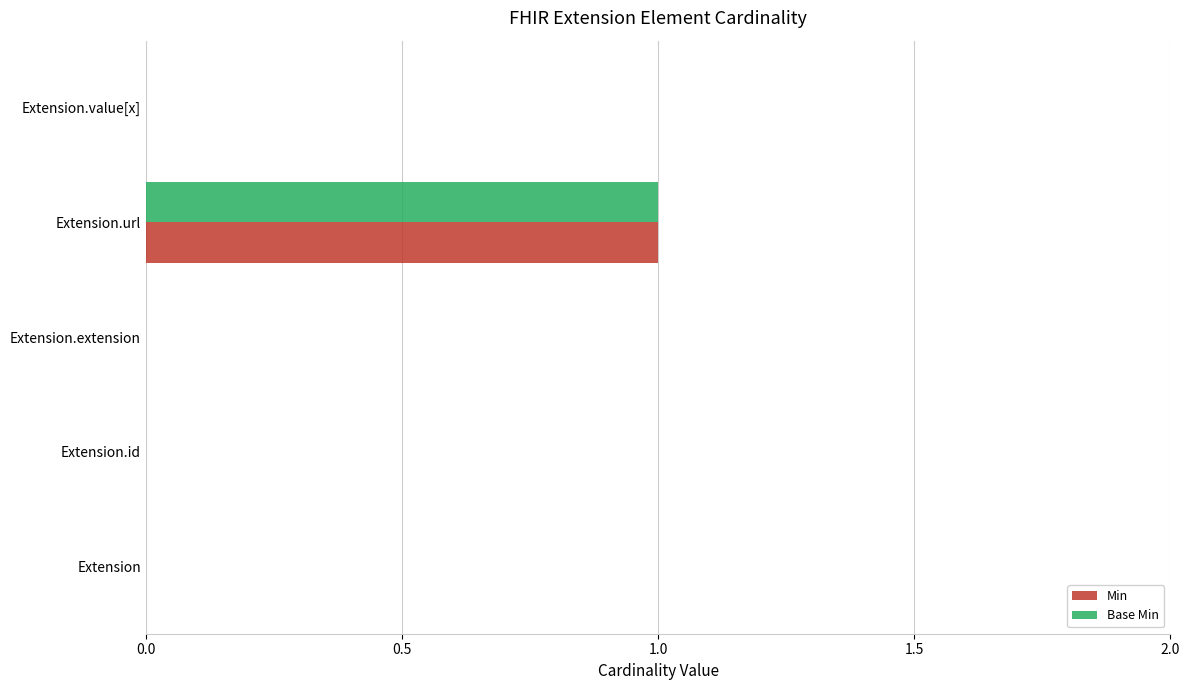

How many series are shown in this chart?

2